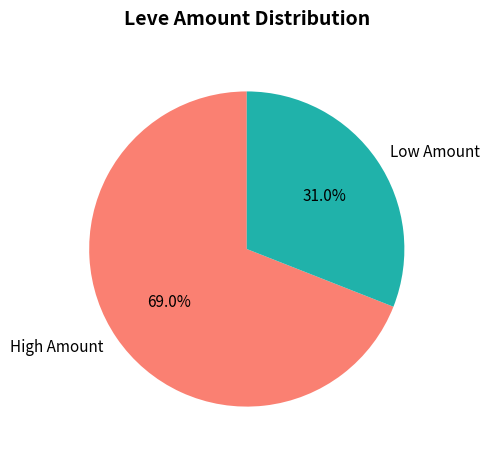

Which category has the biggest portion of the pie?

High Amount